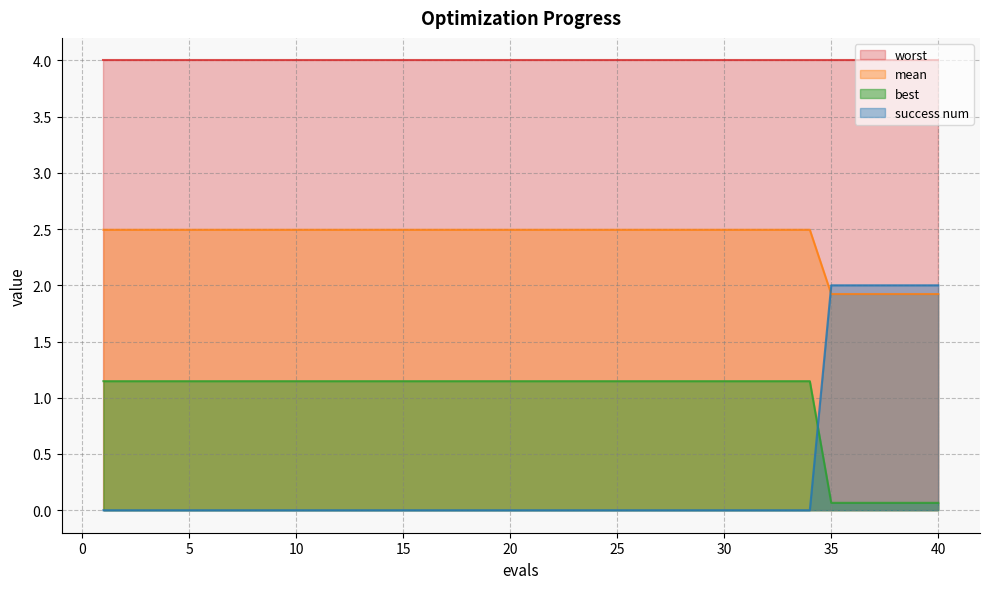

What is the sum of all best values?

39.4